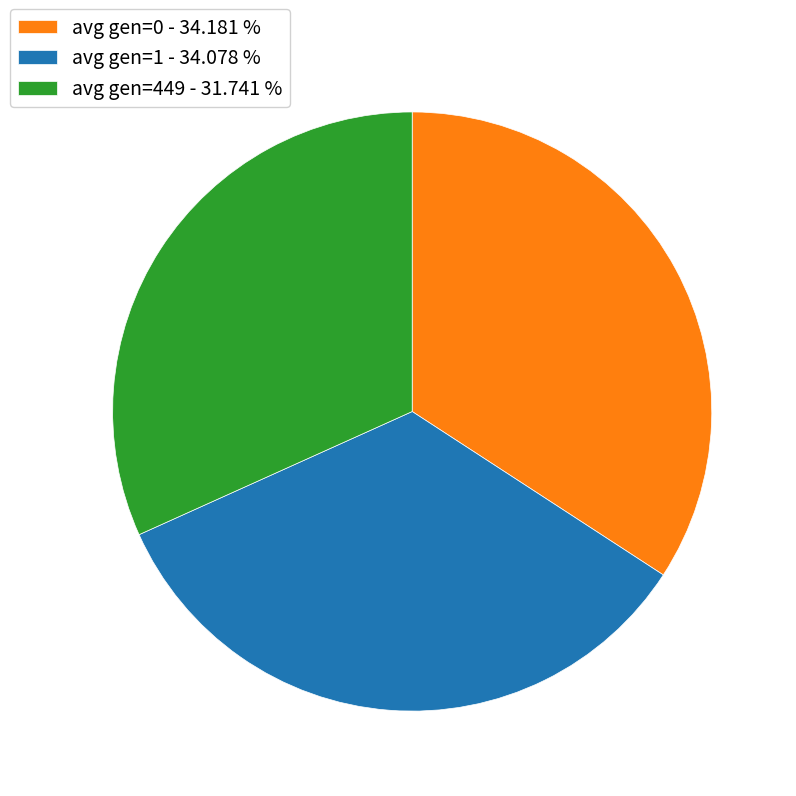

Is the sum of avg gen=1 and avg gen=449 greater than half?

Yes